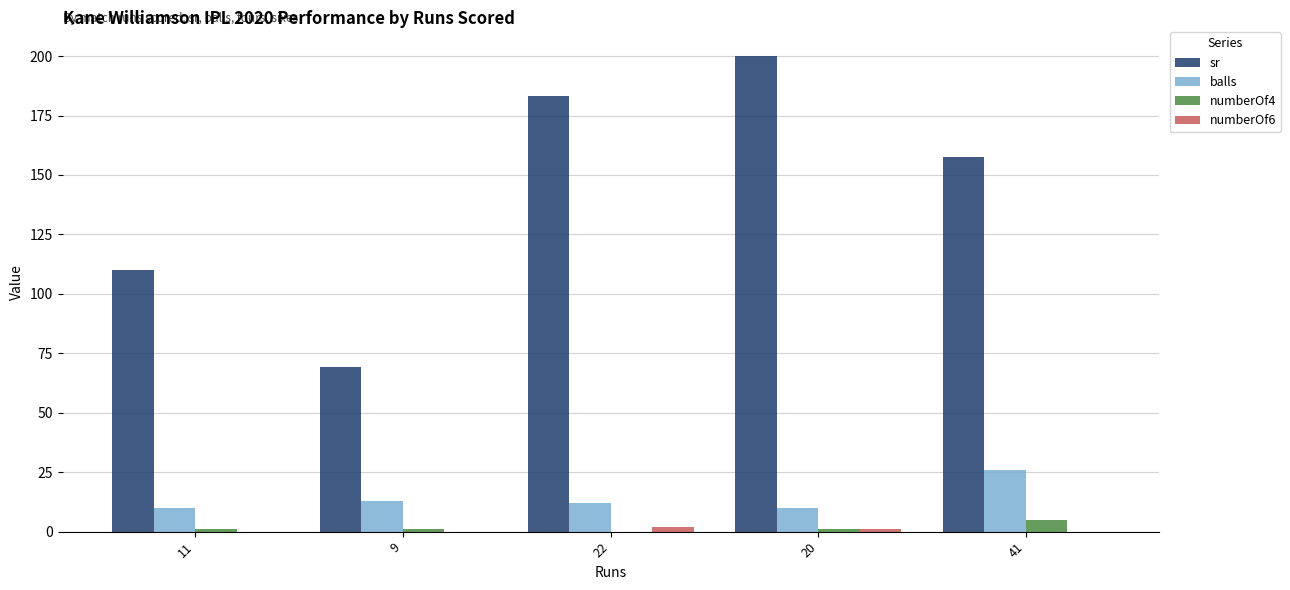

True or false: balls has a value of 36.8 at 41.

False